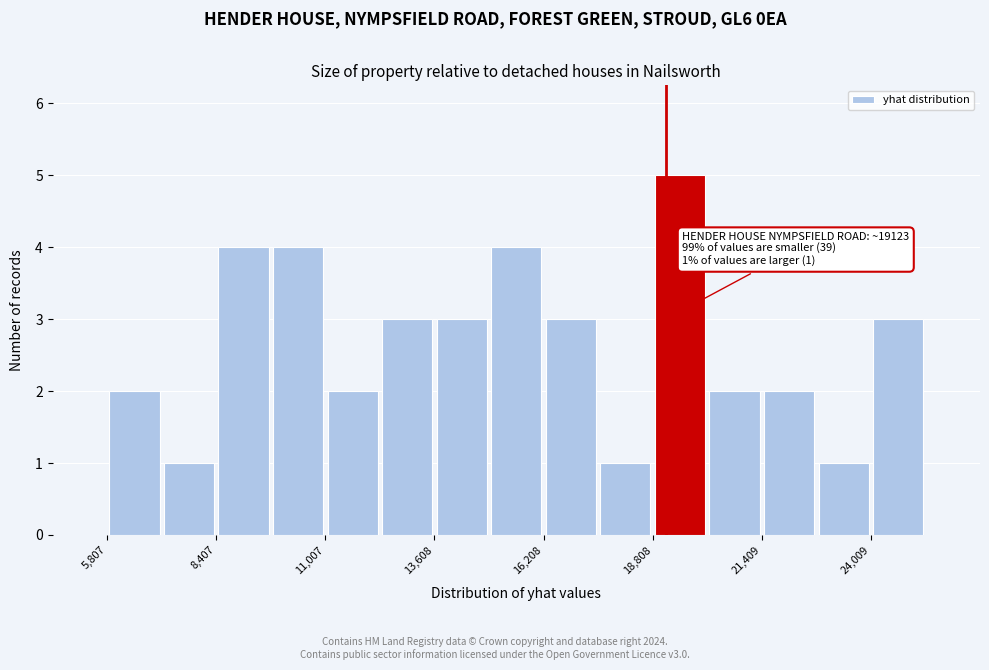

Read against the x-axis, roughly where is the centre of the tallest bar?

19500